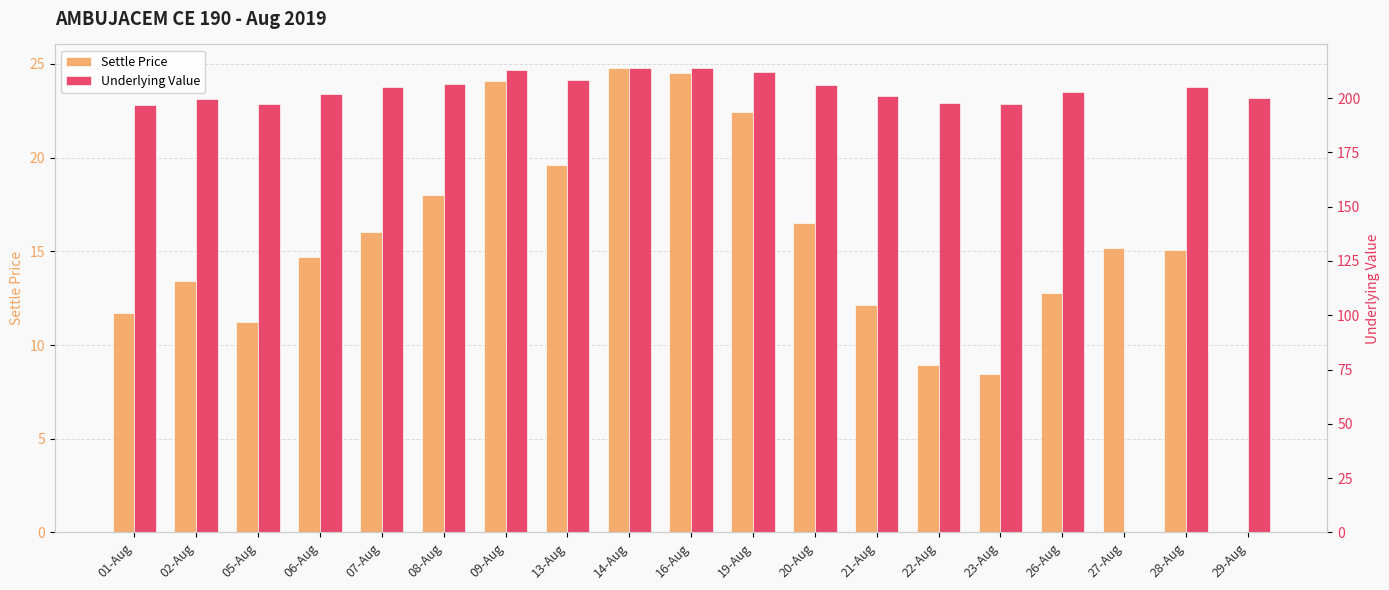

Reading right to left, list all the values displayed in this chart.

Settle Price: 29-Aug=0.0	28-Aug=15.1	27-Aug=15.2	26-Aug=12.8	23-Aug=8.4	22-Aug=8.9	21-Aug=12.2	20-Aug=16.5	19-Aug=22.4	16-Aug=24.5	14-Aug=24.8	13-Aug=19.6	09-Aug=24.1	08-Aug=18.0	07-Aug=16.1	06-Aug=14.7	05-Aug=11.2	02-Aug=13.4	01-Aug=11.7
Underlying Value: 29-Aug=200.1	28-Aug=205.0	27-Aug=0.0	26-Aug=202.7	23-Aug=197.3	22-Aug=197.6	21-Aug=201.1	20-Aug=205.8	19-Aug=212.0	16-Aug=213.9	14-Aug=214.0	13-Aug=208.4	09-Aug=212.9	08-Aug=206.3	07-Aug=204.9	06-Aug=201.8	05-Aug=197.2	02-Aug=199.5	01-Aug=196.8